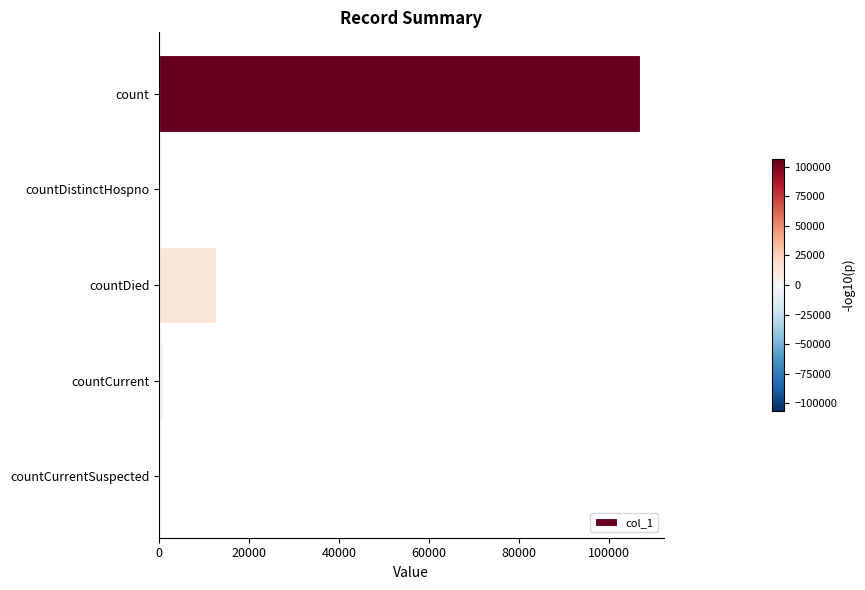

What is the change in value from count to countDied?

-94137